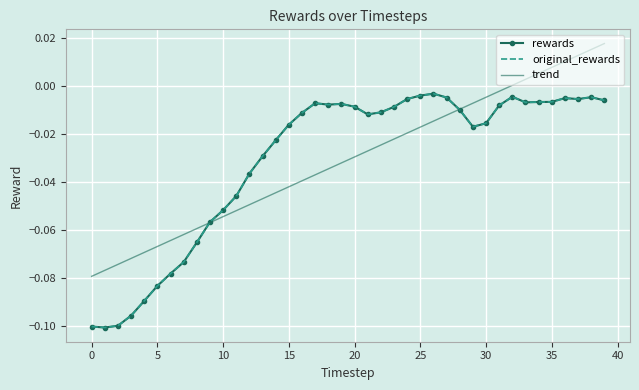

How many positive values does the trend series have?

8